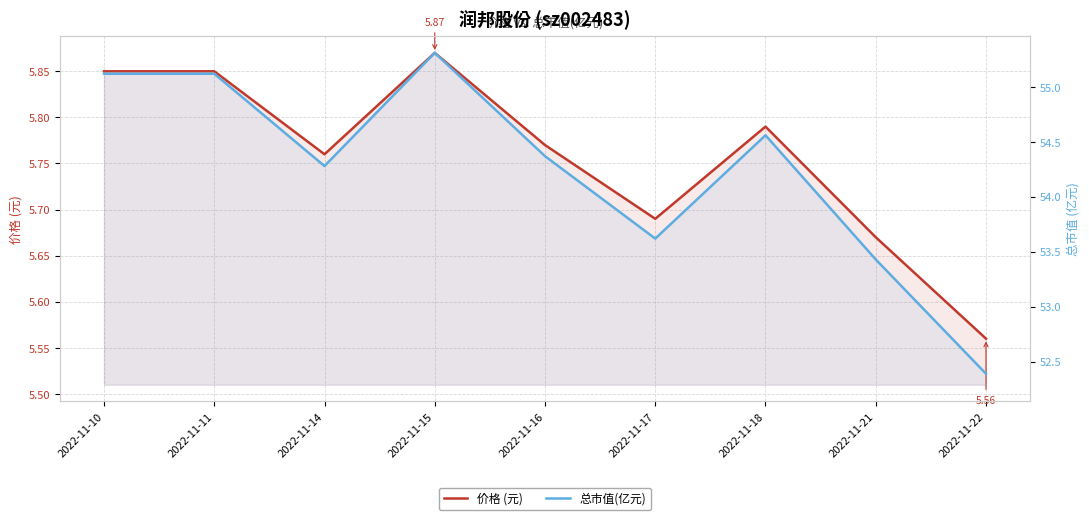

Reading left to right, extract all data points from this chart.

价格 (元): 5.8	5.8	5.8	5.9	5.8	5.7	5.8	5.7	5.6
总市值(亿元): 55.1	55.1	54.3	55.3	54.4	53.6	54.6	53.4	52.4